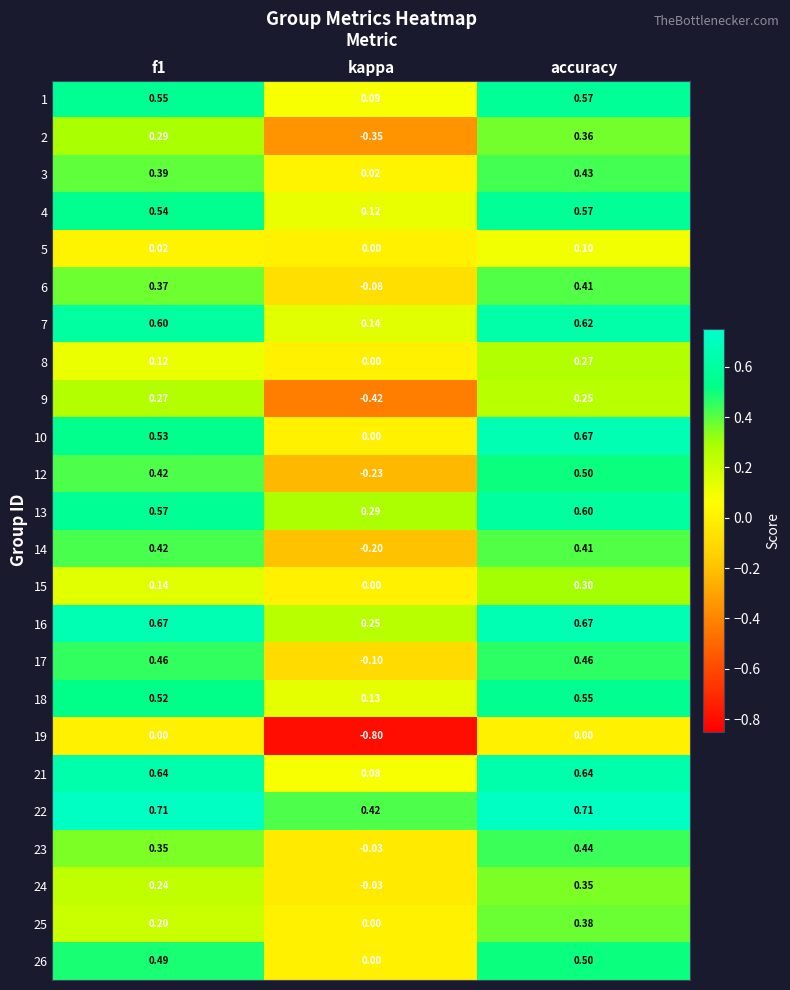

Which label corresponds to the smallest value in the chart?

kappa